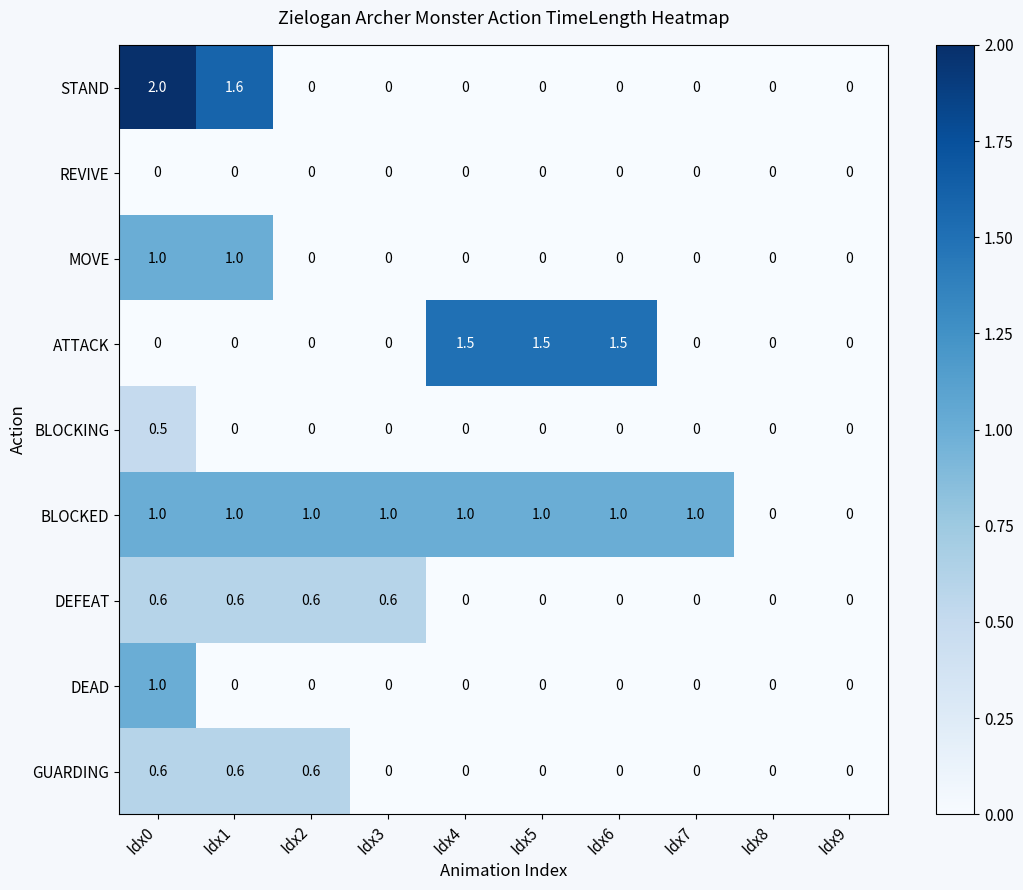

What is the sum of the DEFEAT values at Idx1 and Idx3?

1.2